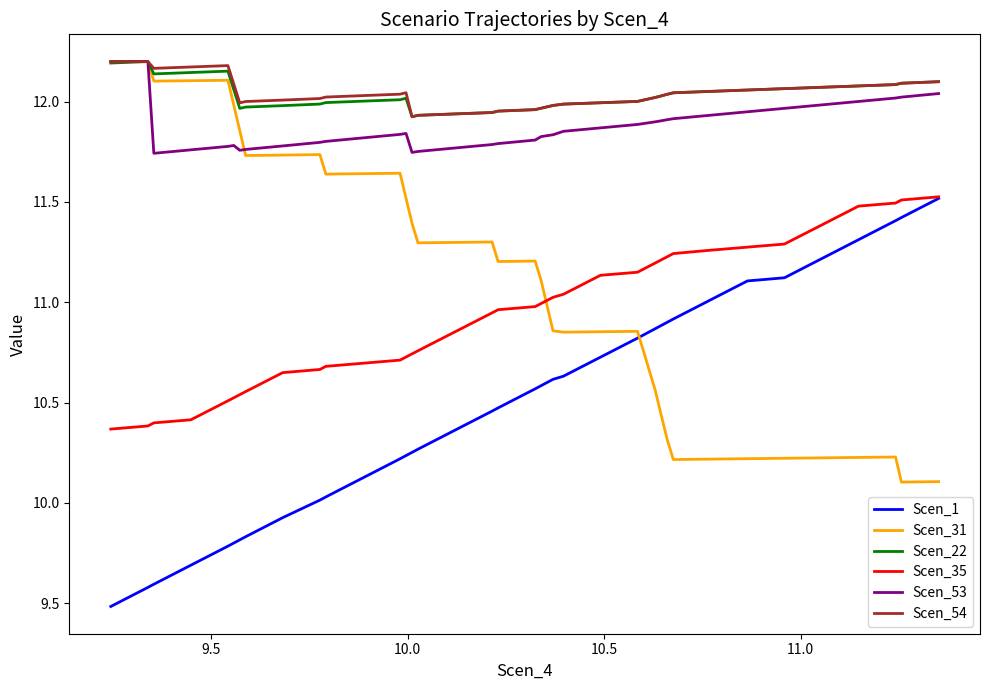

What is the minimum value shown in the chart?

9.5